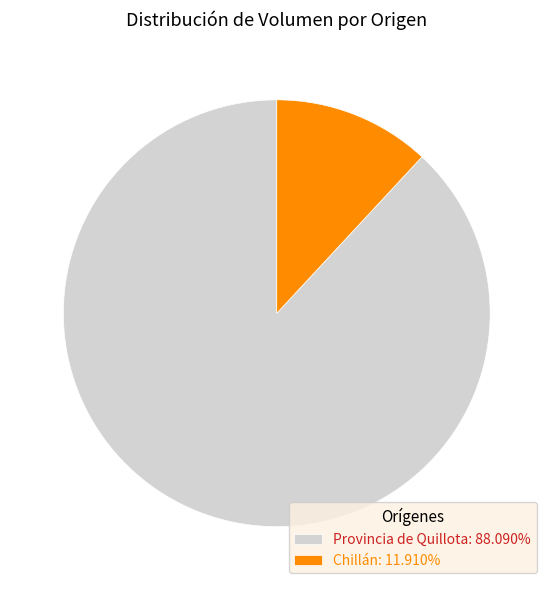

What is the ratio of the value at Provincia de Quillota: 88.090% to the value at Chillán: 11.910%?

7.4